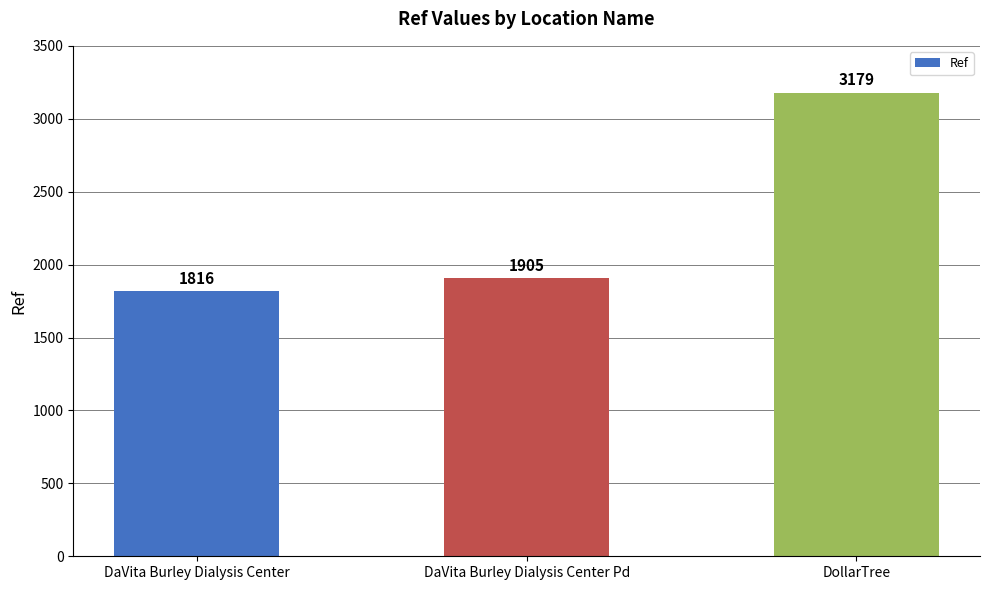

How many distinct data groups are displayed?

1